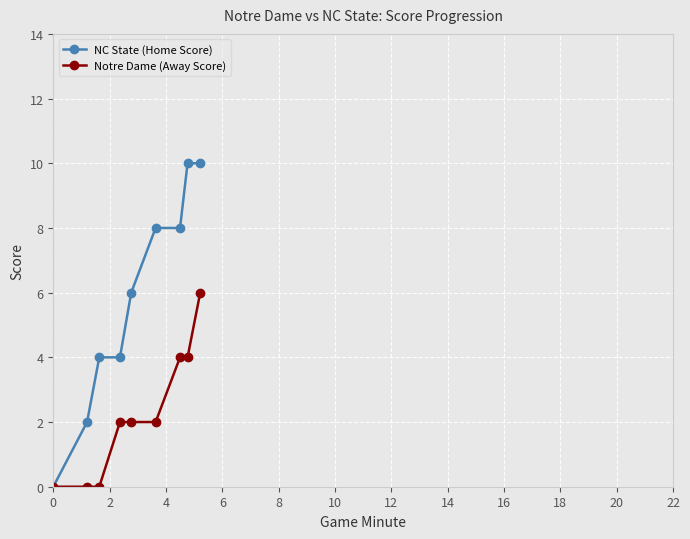

At how many categories does at least one series exceed 7?

4